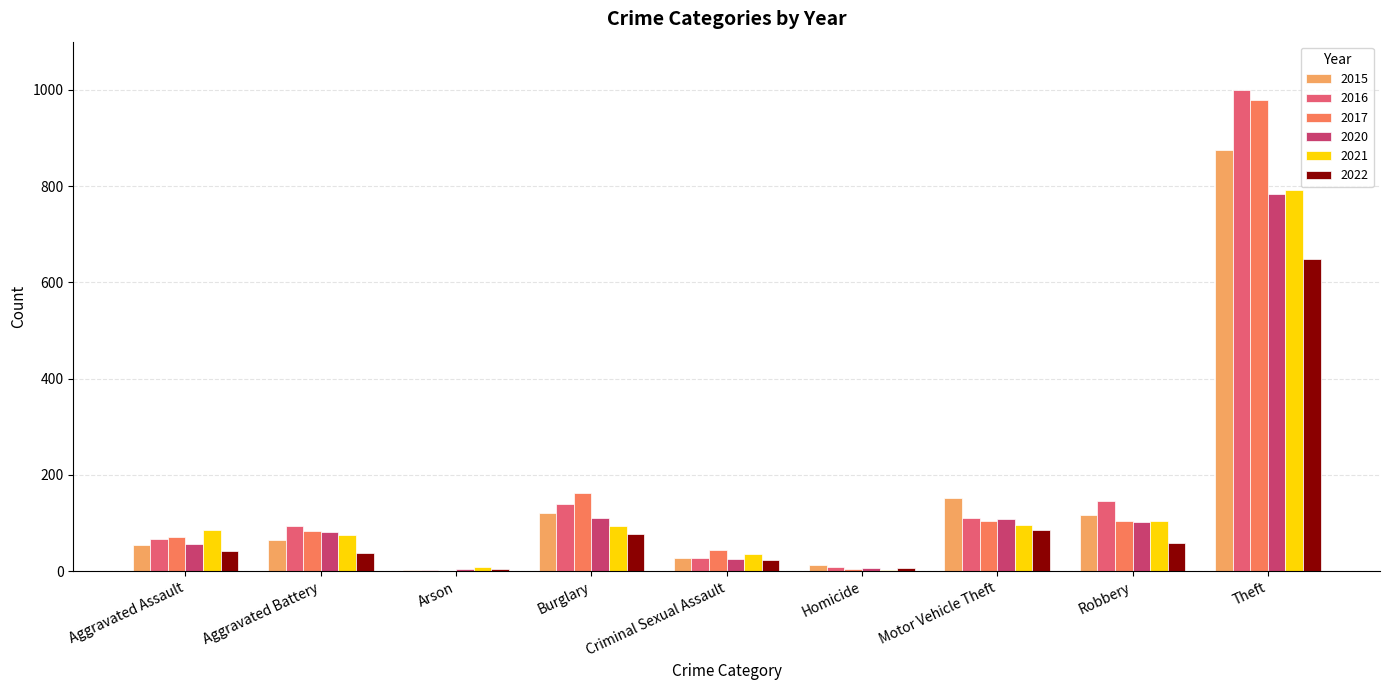

What is the highest value of the 2016 series?

999